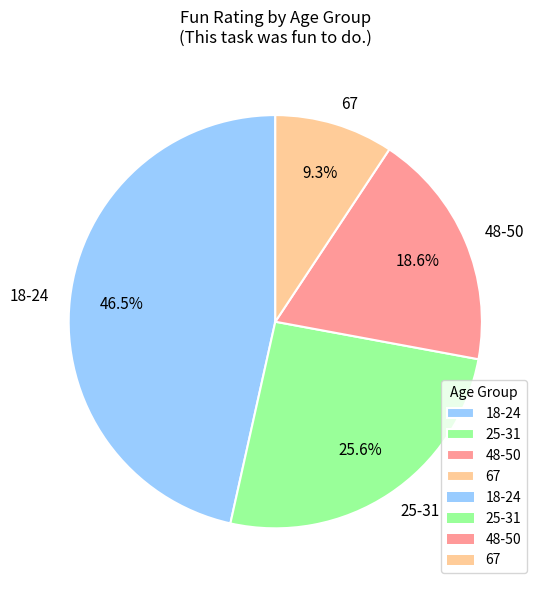

How many segments does this pie chart have?

4